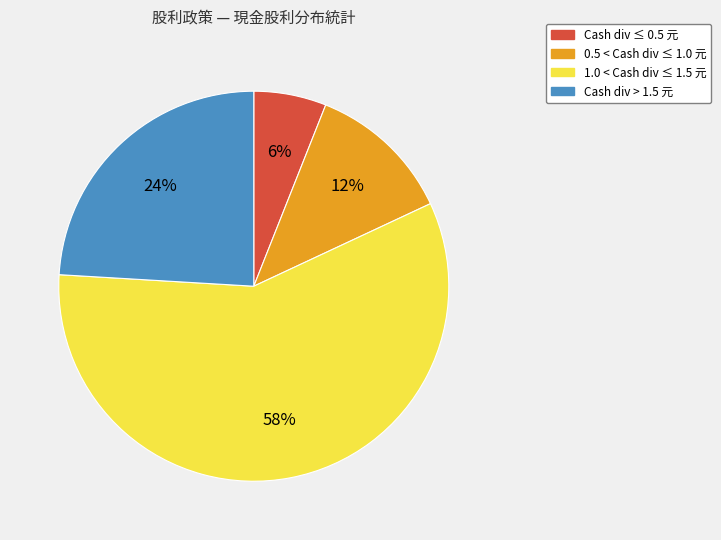

To the nearest percent, what is the difference between the largest and smallest slice percentages?

52%